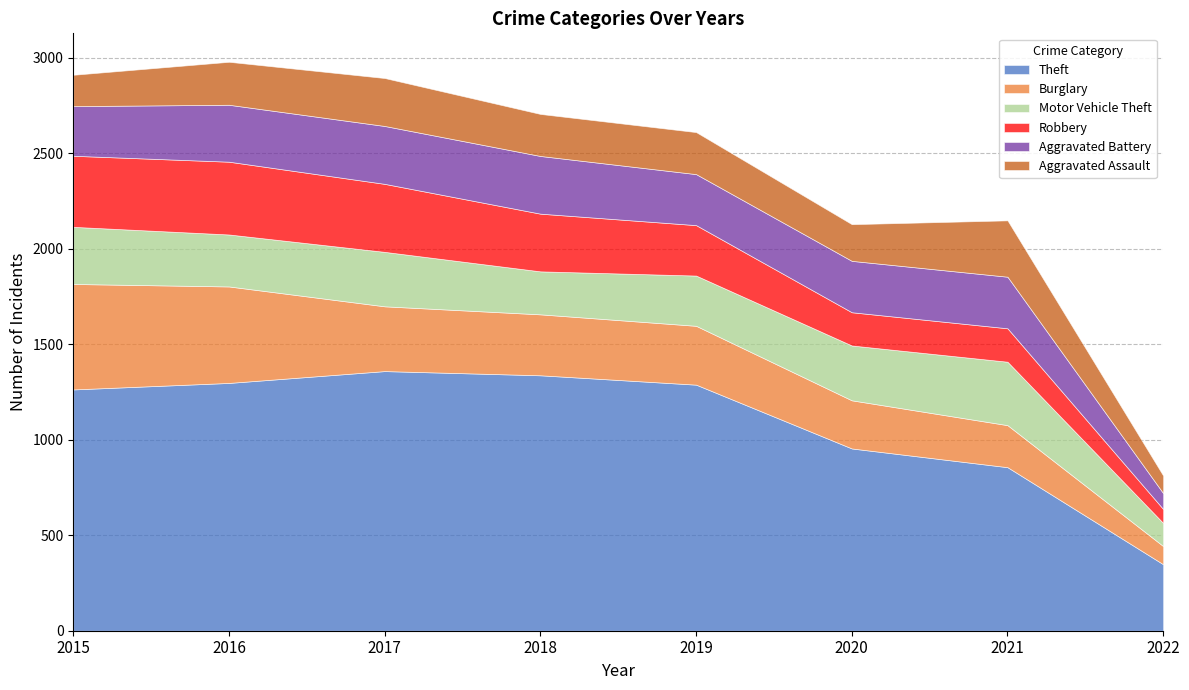

What is the difference between the Robbery values at 2019 and 2016?

117